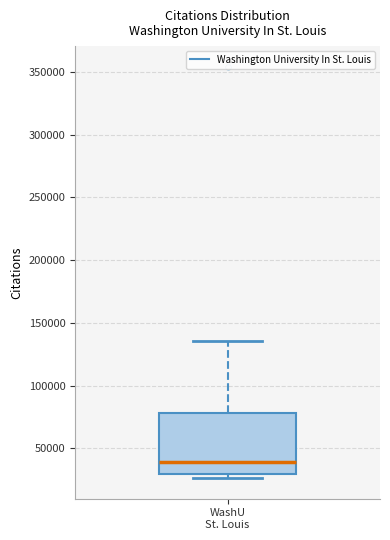

Transcribe this box plot: give where the median line is, the range the box spans, and where the two whiskers end, as read against the y-axis. The values are not printed on the chart, so give them approximately, as read against the axis.

median 40000, box 30000 to 80000, whiskers 25000 to 135000